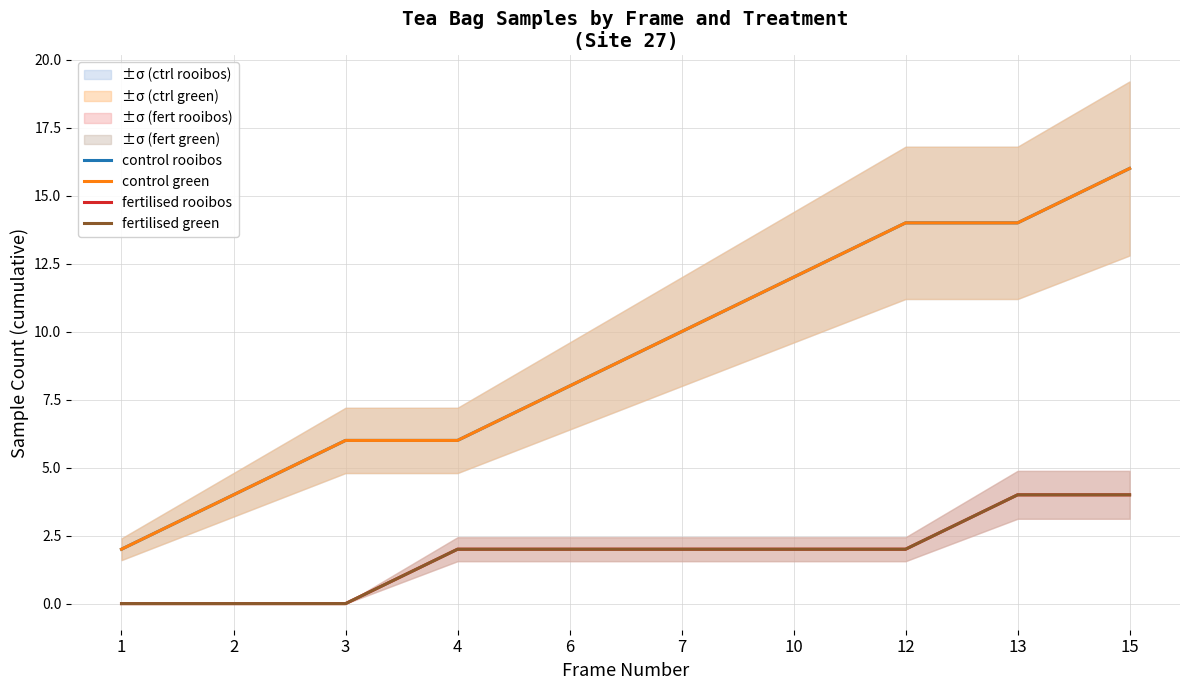

Which category has the lowest value across all series?

1